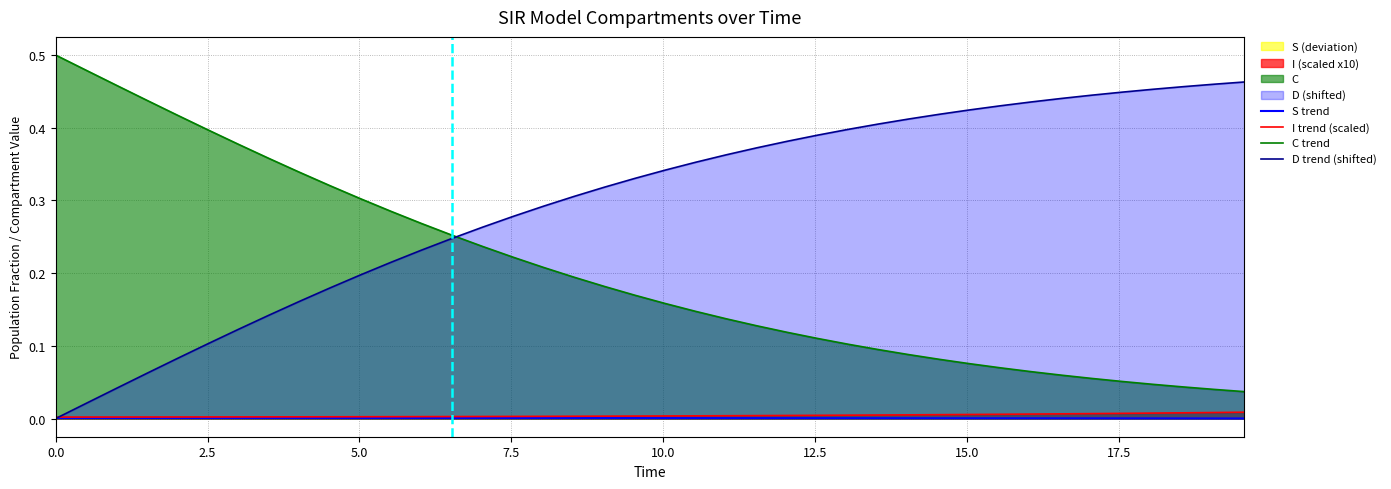

Which series has the largest total across all categories?

D trend (shifted)